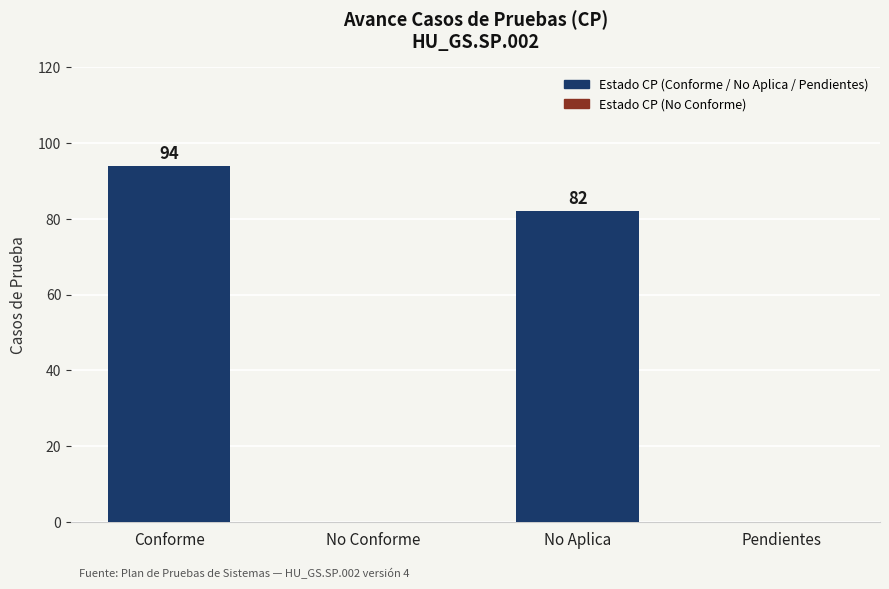

What is the average value of the Estado CP series?

44